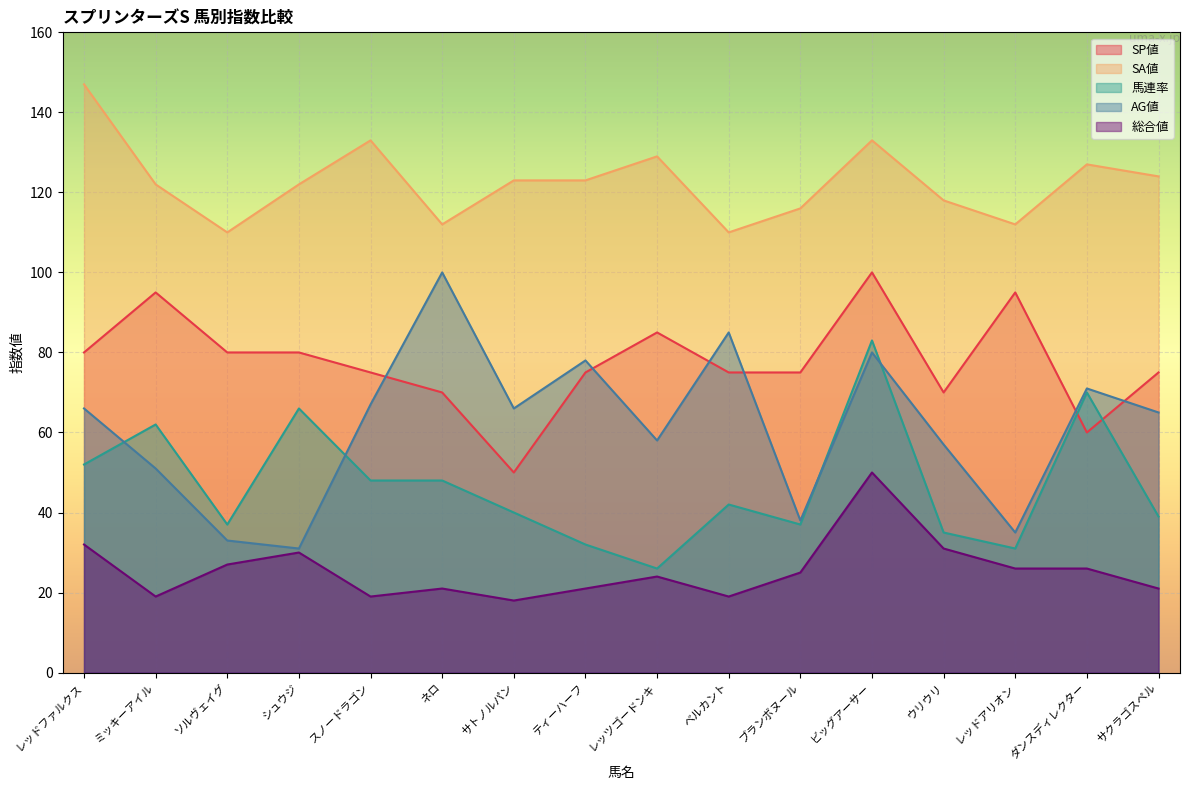

What are all the series names shown in the legend?

SP値, SA値, 馬連率, AG値, 総合値